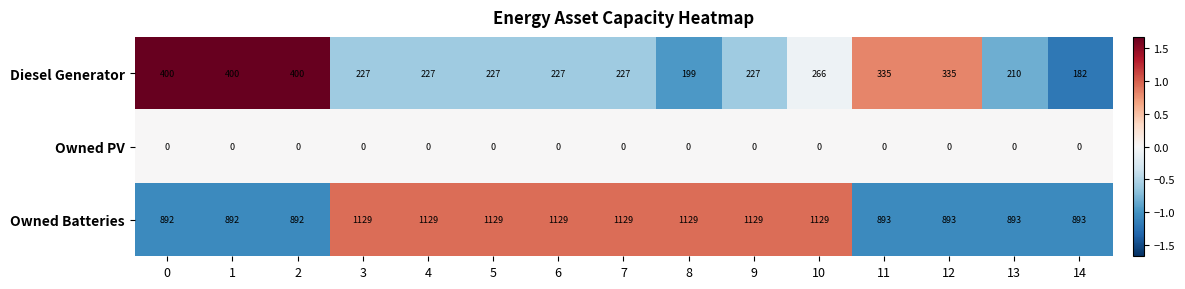

Rank the series by their average value, from lowest to highest.

Owned PV, Diesel Generator, Owned Batteries